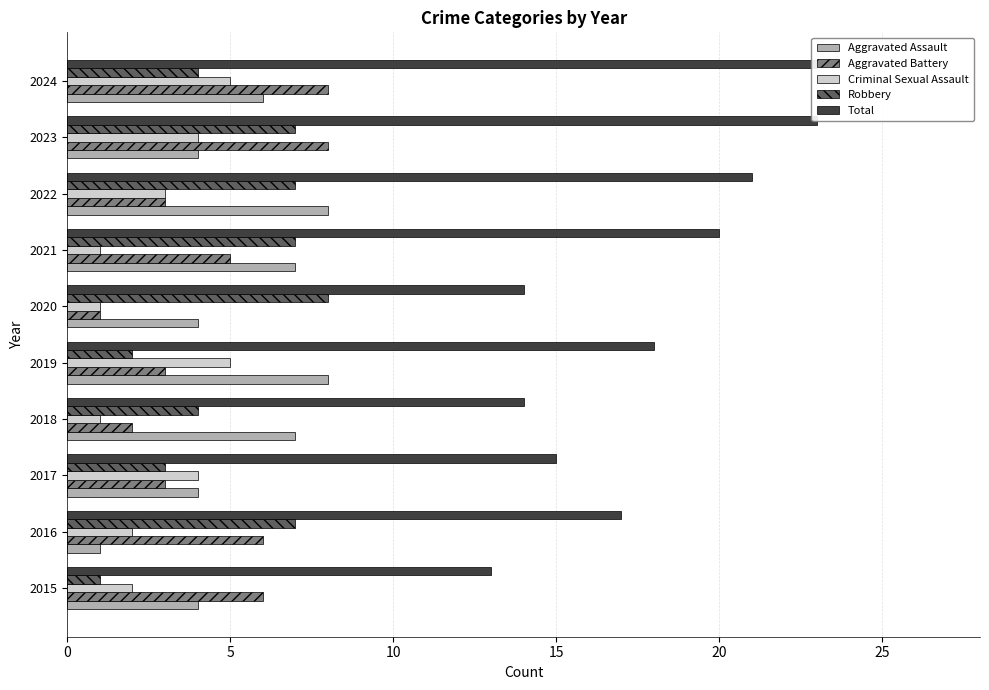

What is the difference between the second highest and minimum values in the Total series?

10